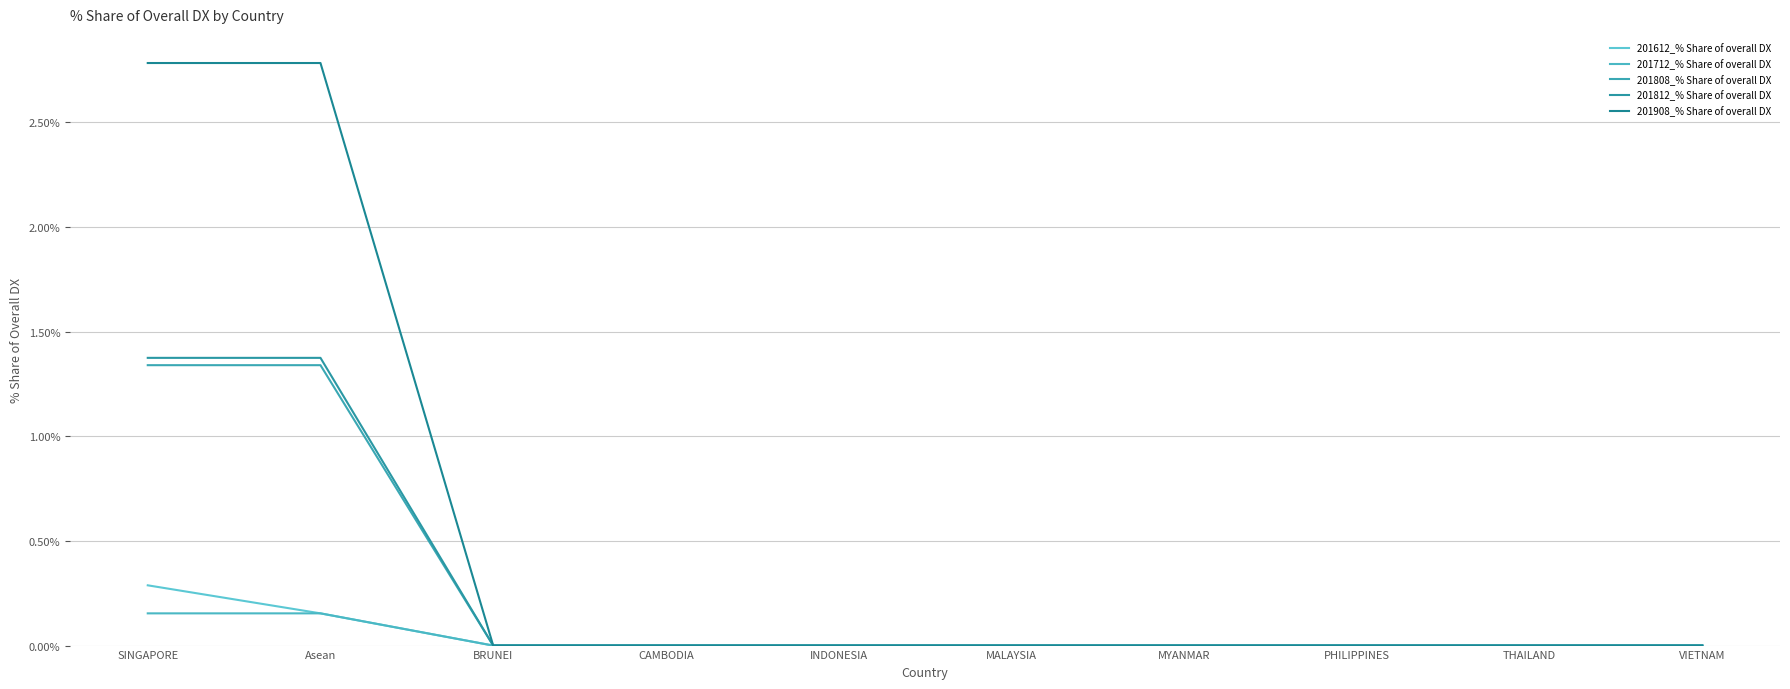

Is this an area chart (filled region under the line)?

No